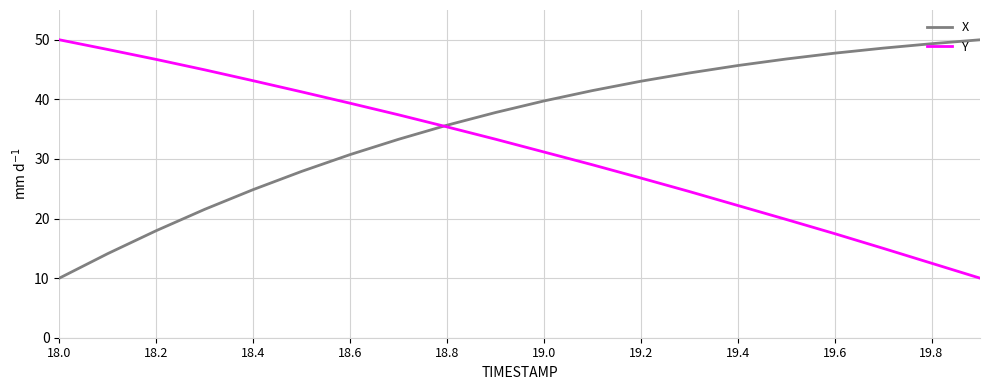

Which series has the largest total across all categories?

X